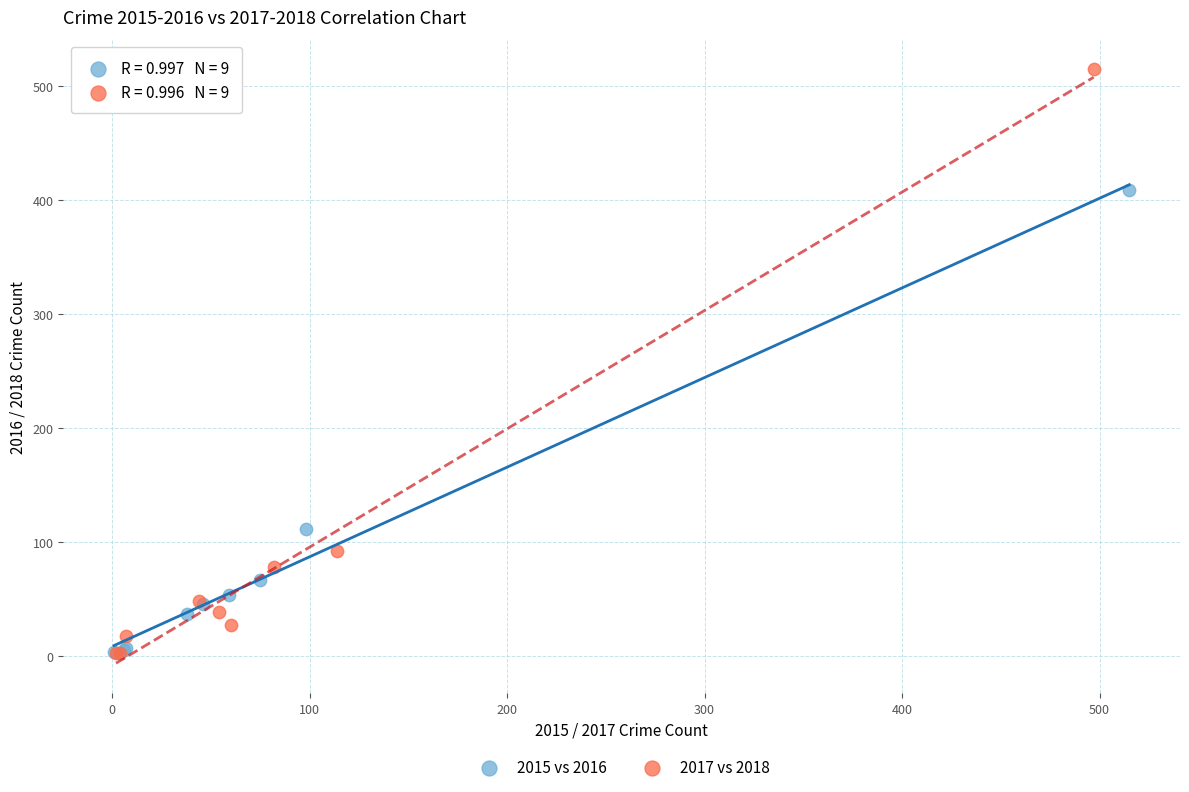

Which series reaches the maximum Y coordinate?

2017 vs 2018